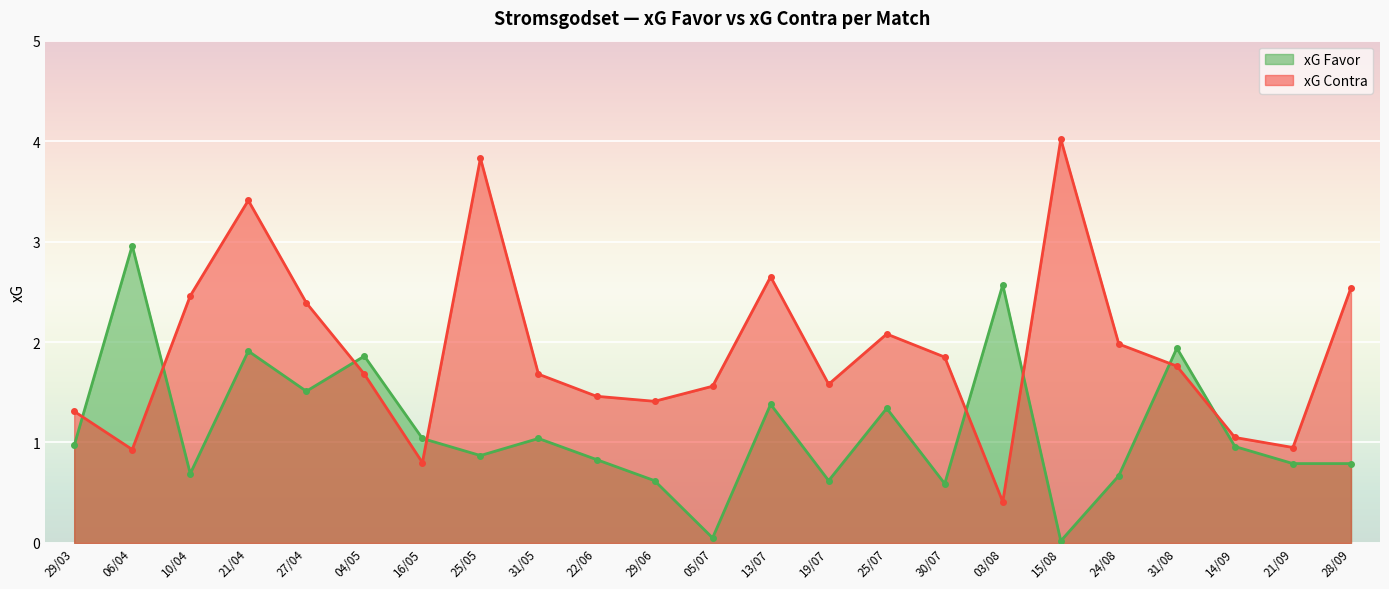

Reading left to right, extract all data points from this chart.

xG Favor: 1.0	3.0	0.7	1.9	1.5	1.9	1.0	0.9	1.0	0.8	0.6	0.1	1.4	0.6	1.3	0.6	2.6	0.0	0.7	1.9	1.0	0.8	0.8
xG Contra: 1.3	0.9	2.5	3.4	2.4	1.7	0.8	3.8	1.7	1.5	1.4	1.6	2.6	1.6	2.1	1.9	0.4	4.0	2.0	1.8	1.1	0.9	2.5